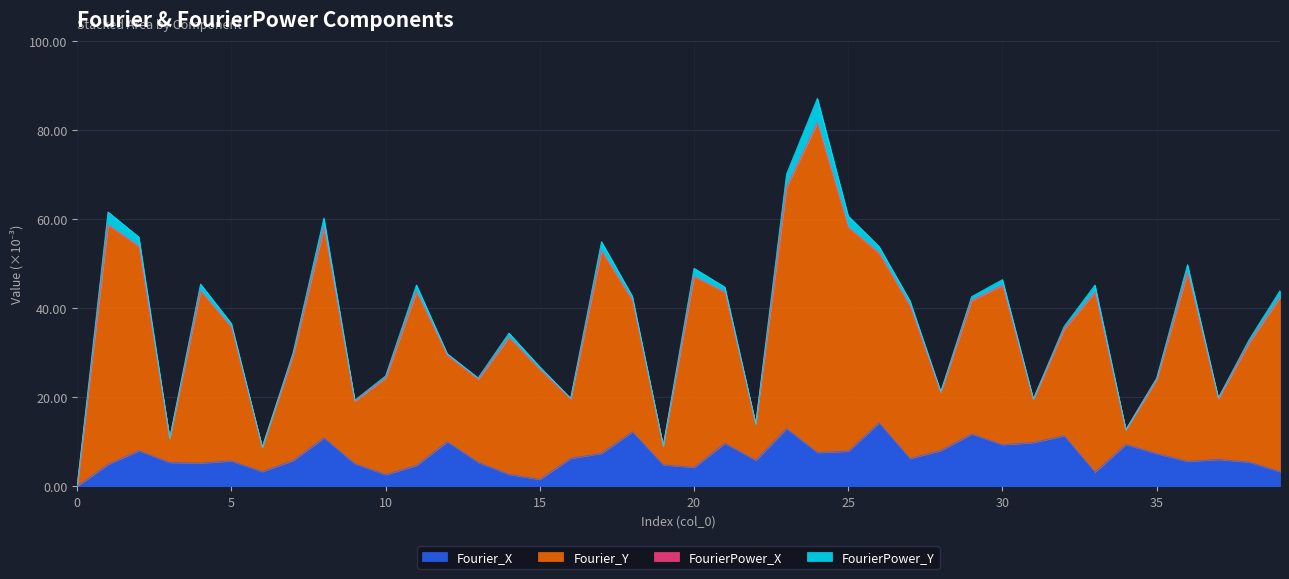

How many interior local valleys does the Fourier_Y series have?

11